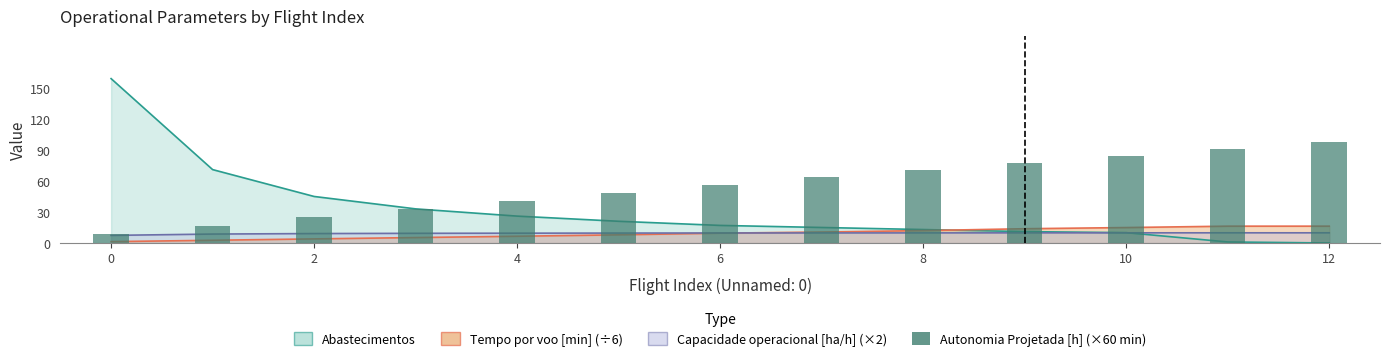

What is the difference between the second highest and second lowest values?

74.4